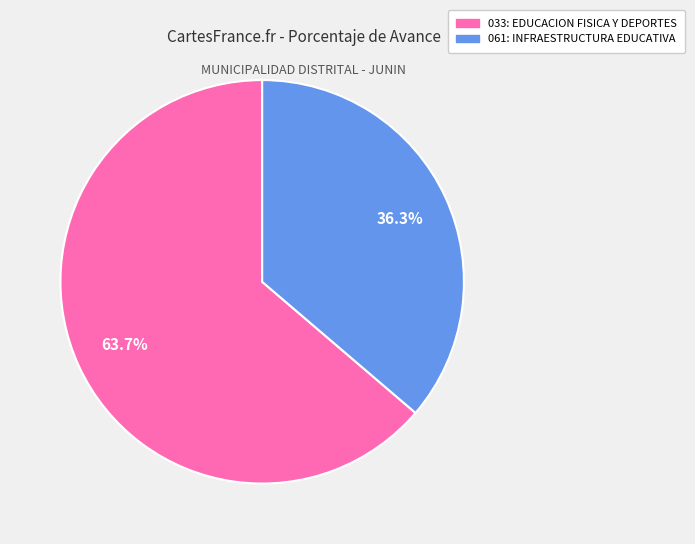

What is the total percentage of 033: EDUCACION FISICA Y DEPORTES and 061: INFRAESTRUCTURA EDUCATIVA?

100.0%